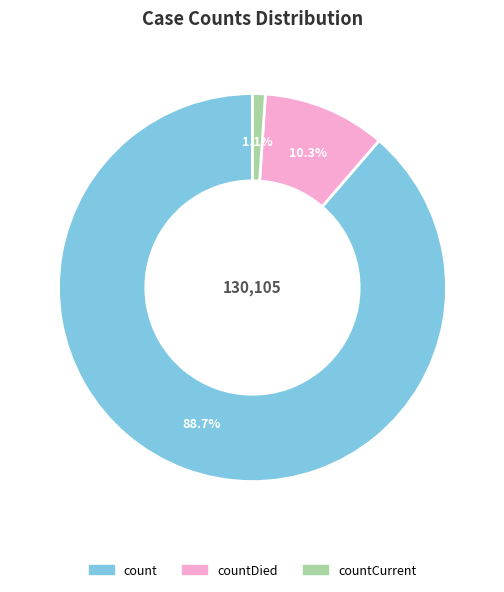

To the nearest percent, what portion does countDied represent?

10%